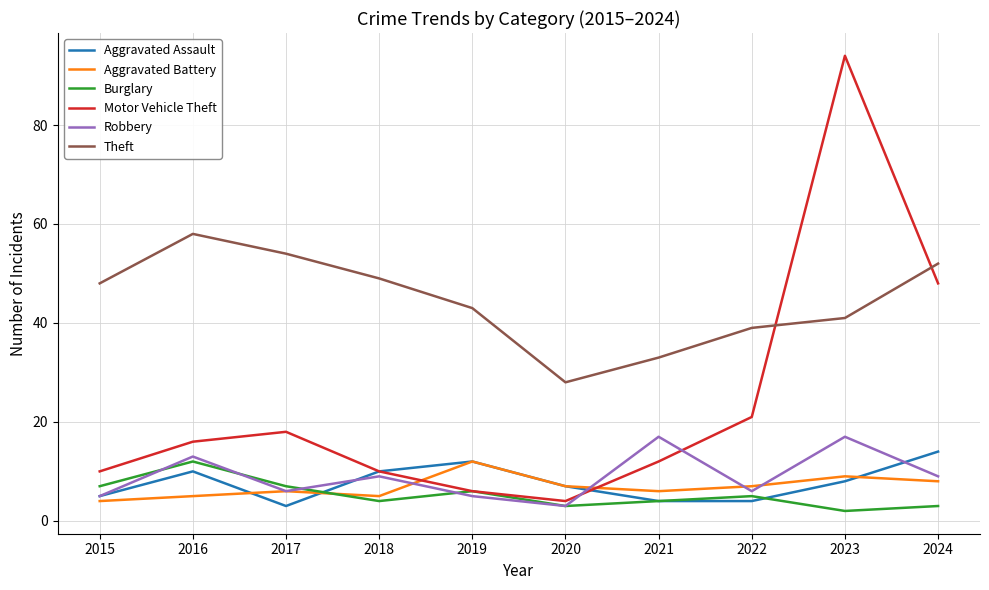

Which series has the largest total across all categories?

Theft